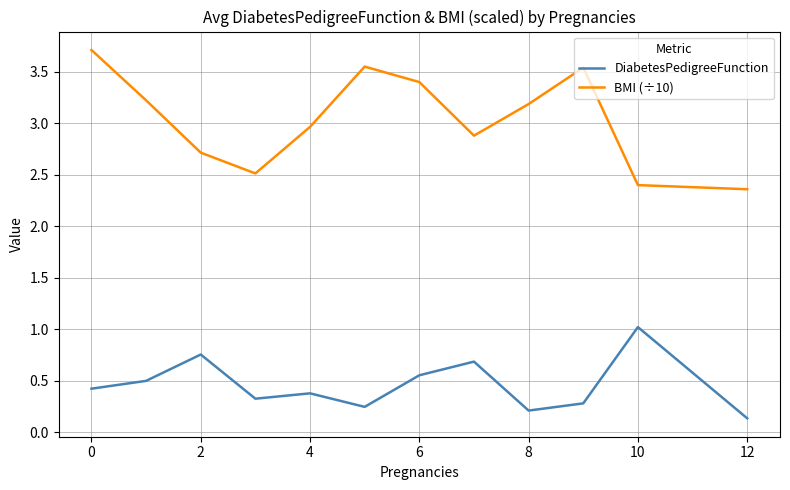

True or false: DiabetesPedigreeFunction and BMI (÷10) intersect in this chart.

False